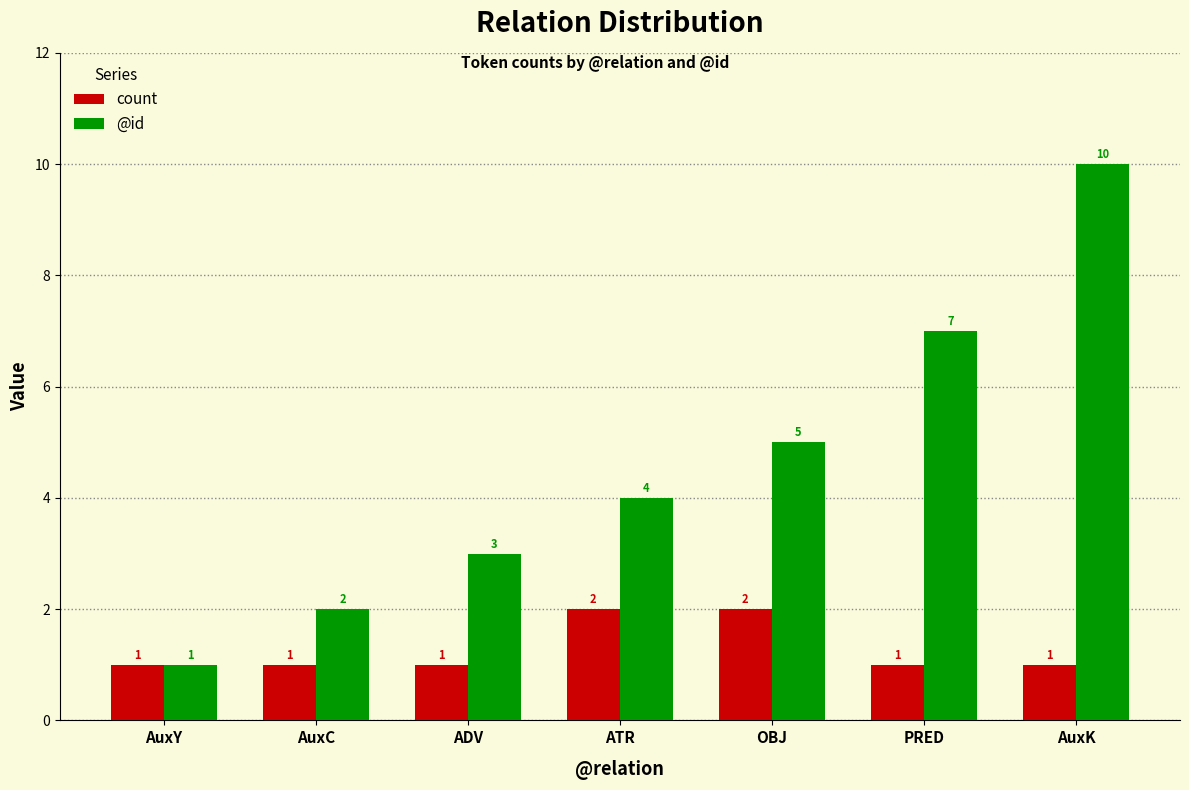

What is the maximum value shown in the chart?

10